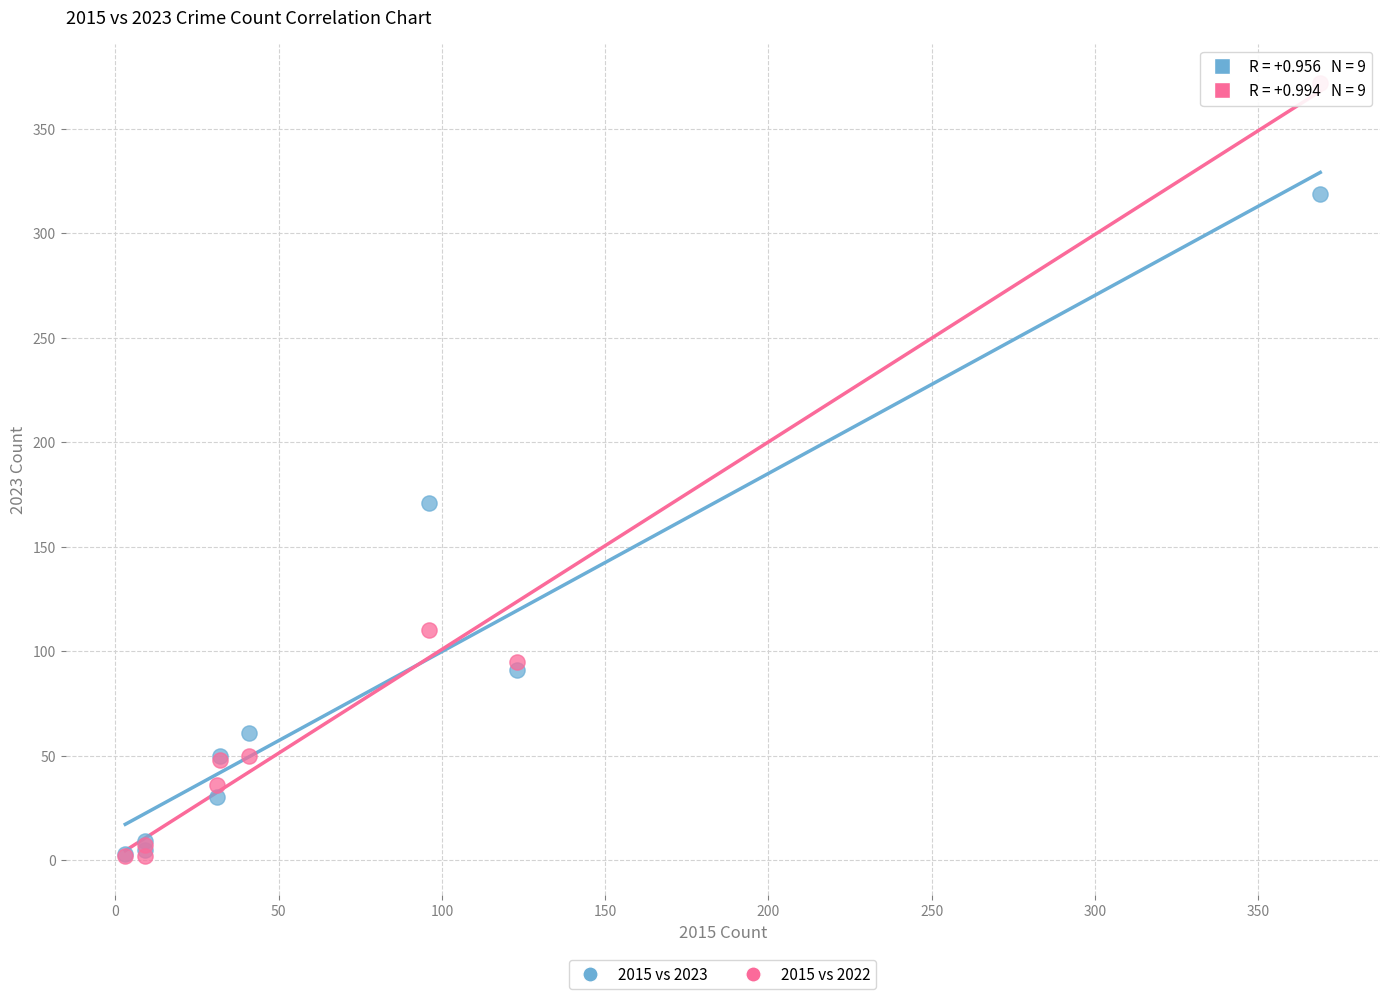

In the 2015 vs 2023 series, what Y value is closest to 161?

171